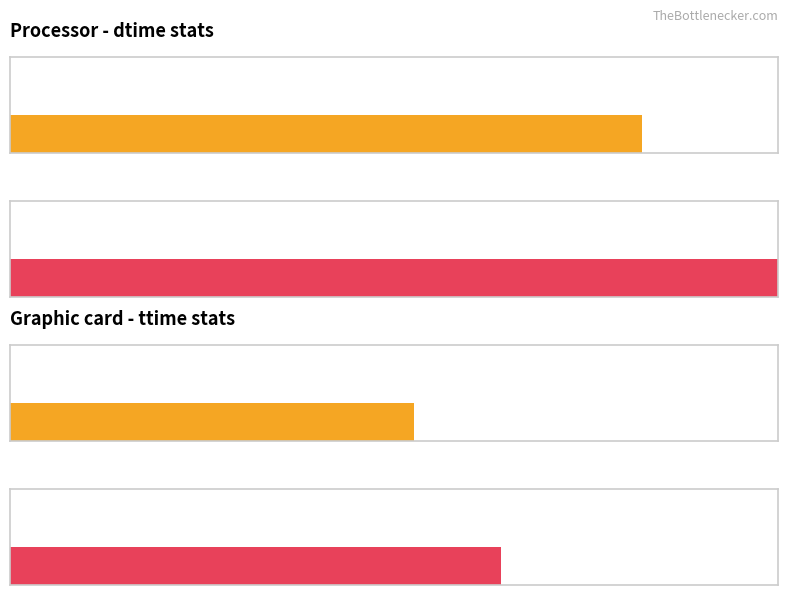

List the series in order of their peak value, highest first.

Maximum utilization, Average utilization